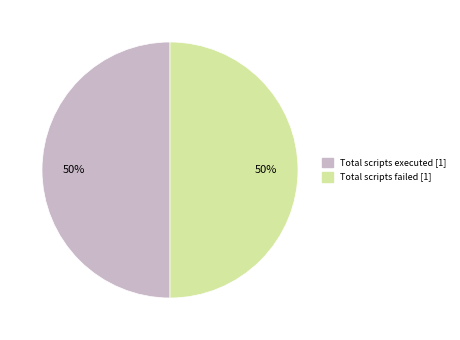

How many segments does this pie chart have?

2